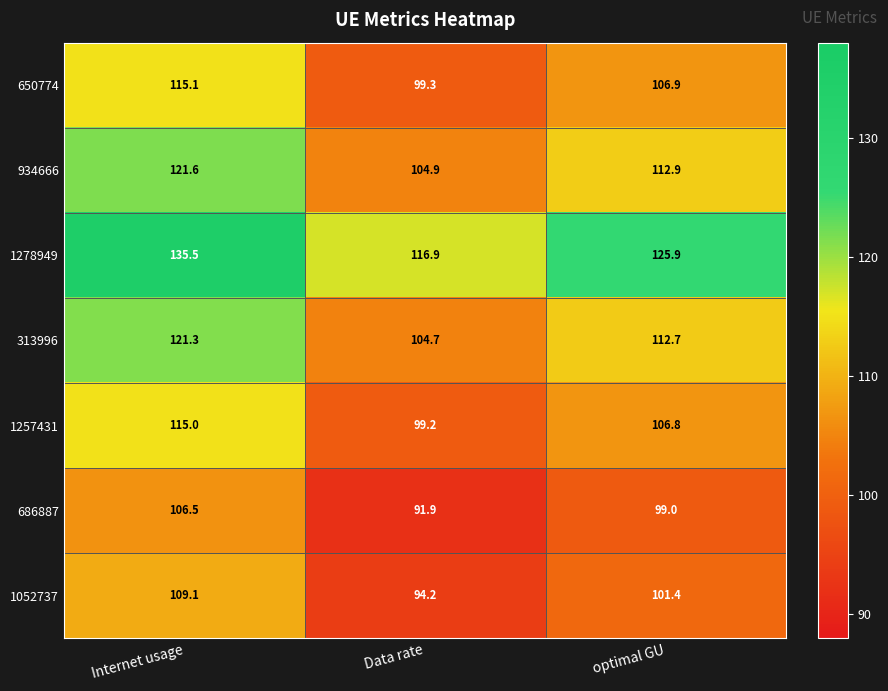

At which label does 1278949 first exceed 125?

Internet usage